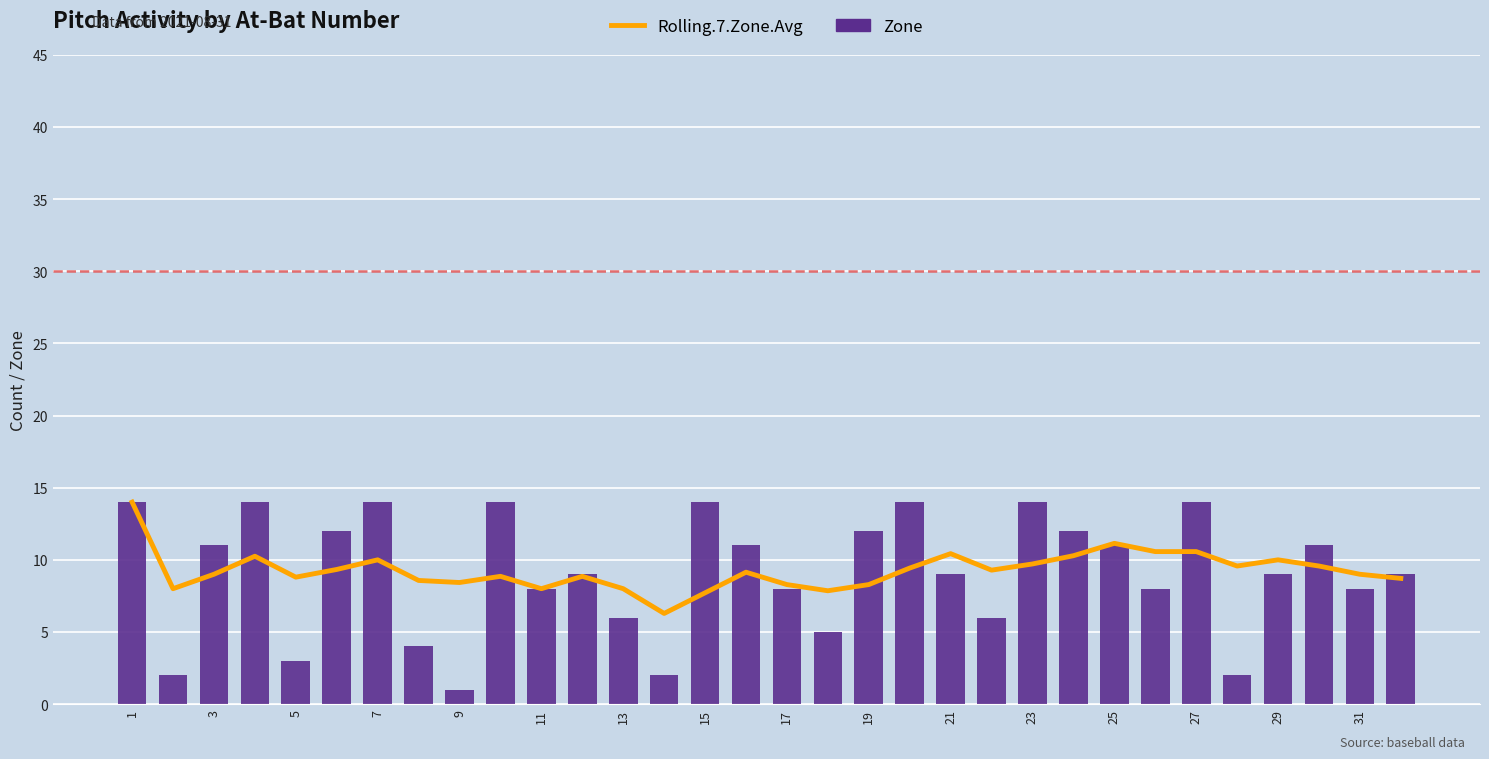

The Zone series shows 9.2 at 7. True or false?

False